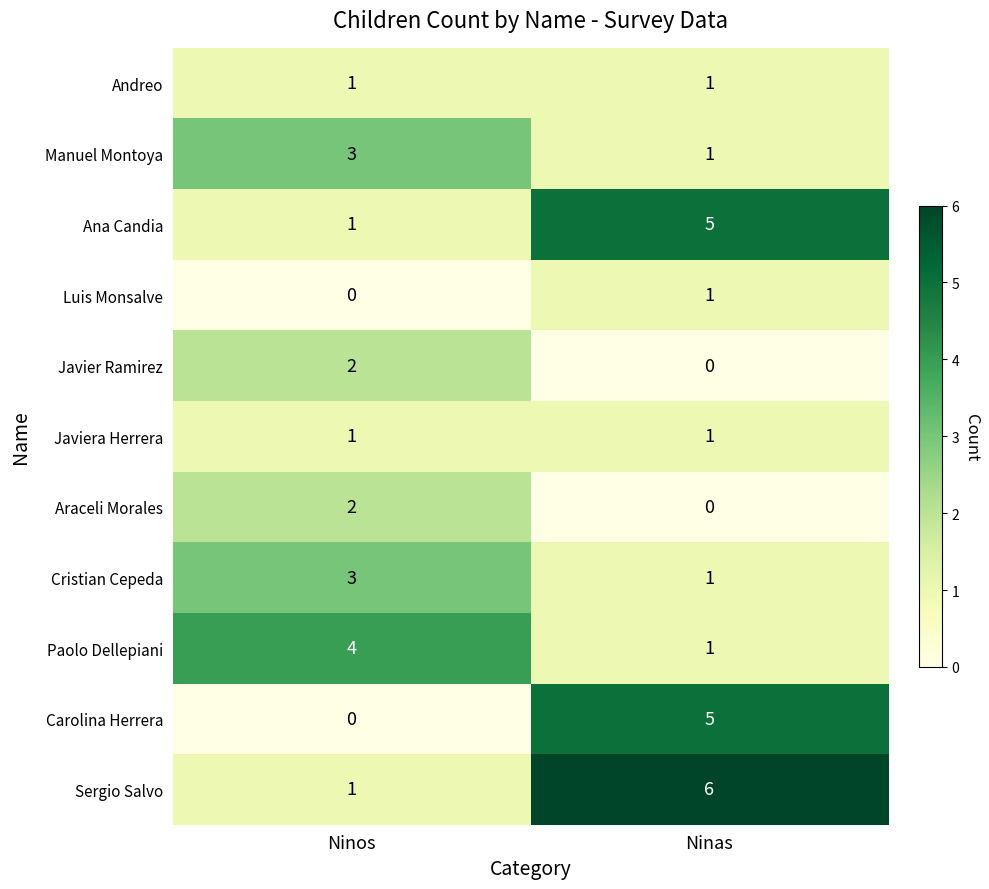

Reading left to right, transcribe all the data shown in this chart.

Andreo: Ninos=1	Ninas=1
Manuel Montoya: Ninos=3	Ninas=1
Ana Candia: Ninos=1	Ninas=5
Luis Monsalve: Ninos=0	Ninas=1
Javier Ramirez: Ninos=2	Ninas=0
Javiera Herrera: Ninos=1	Ninas=1
Araceli Morales: Ninos=2	Ninas=0
Cristian Cepeda: Ninos=3	Ninas=1
Paolo Dellepiani: Ninos=4	Ninas=1
Carolina Herrera: Ninos=0	Ninas=5
Sergio Salvo: Ninos=1	Ninas=6